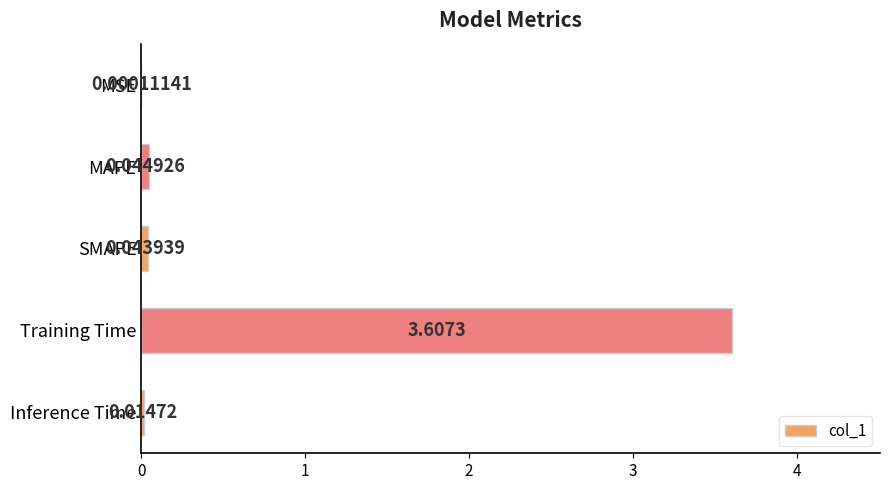

At which label is the value closest to 1?

MAPE